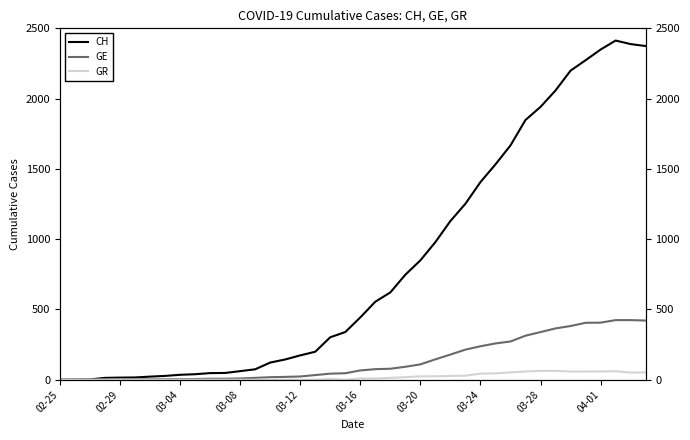

What is the spread (max minus min) of values at 30?

1615